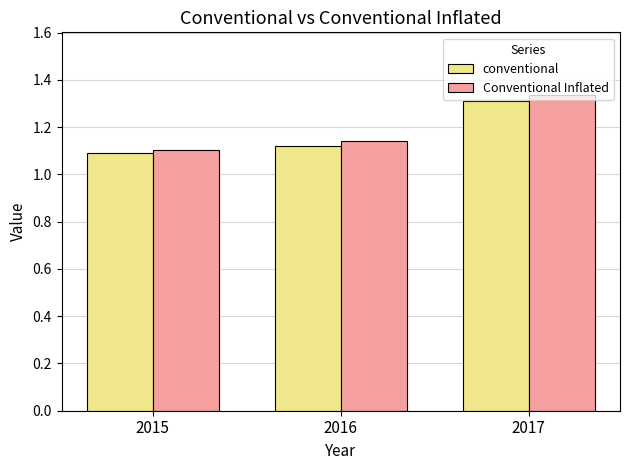

List the series in order of their peak value, lowest first.

conventional, Conventional Inflated